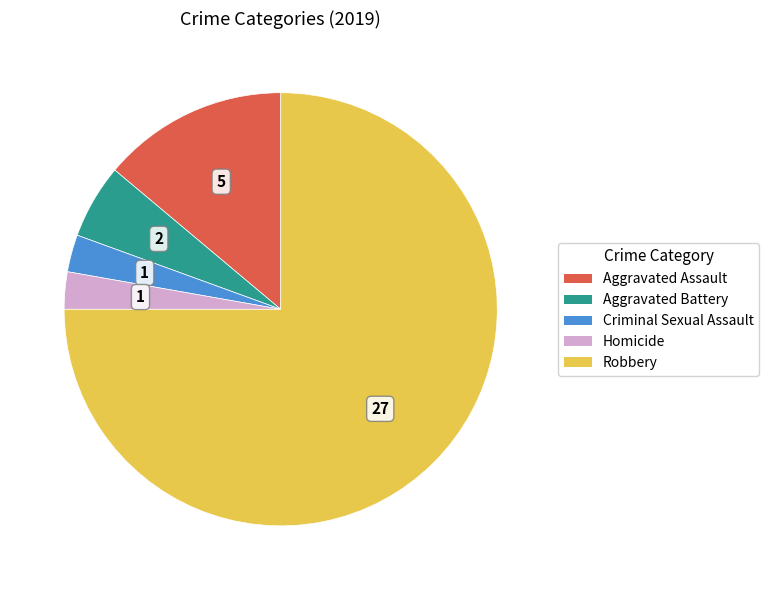

What is the largest slice in the pie chart?

Robbery